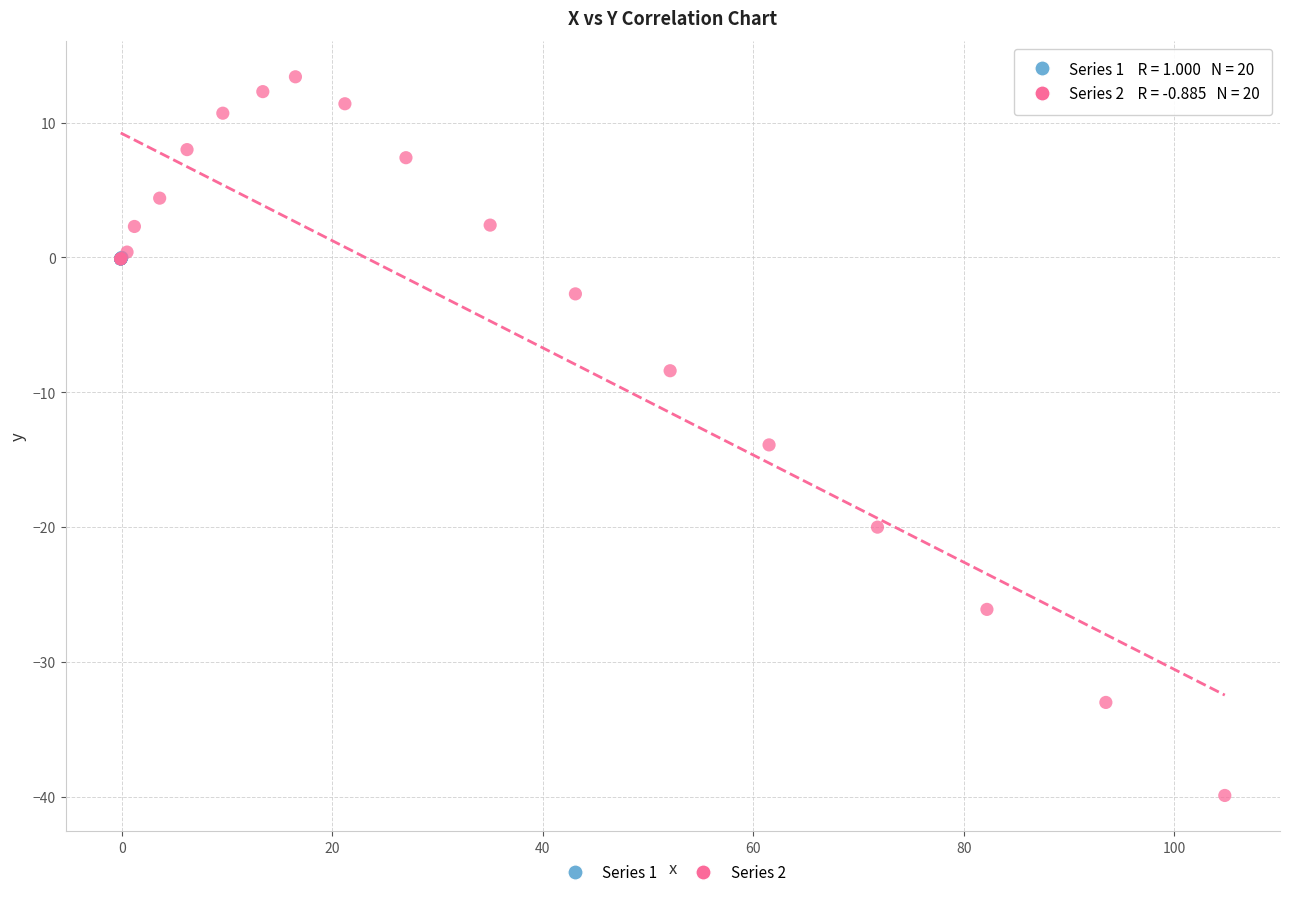

Which series contains the highest Y value?

Series 2